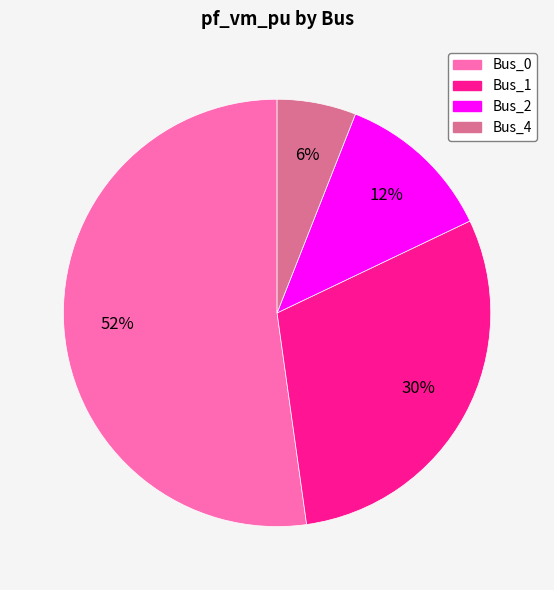

How many segments does this pie chart have?

4